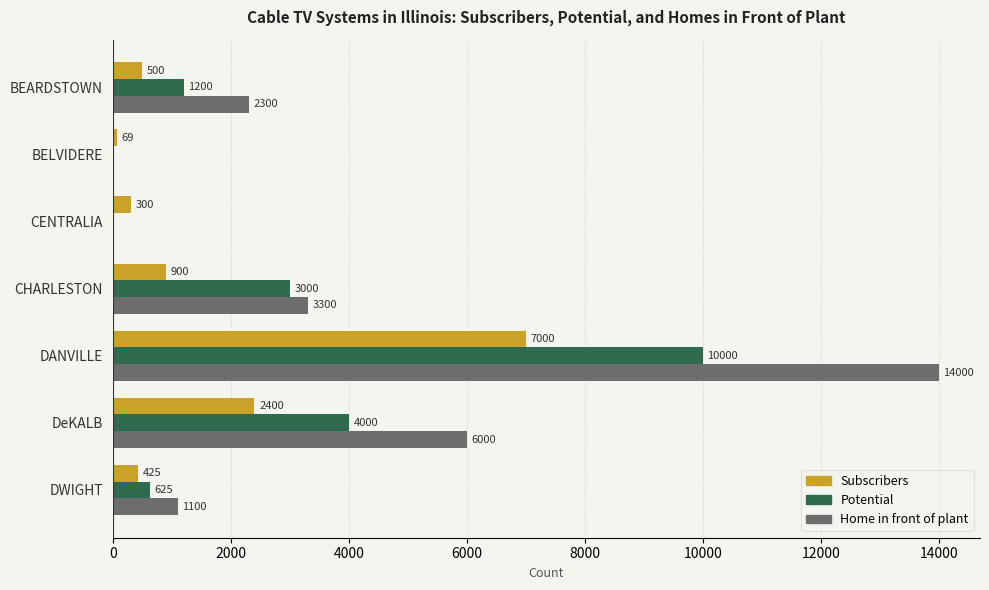

The value of Potential at DANVILLE is 14782. True or false?

False